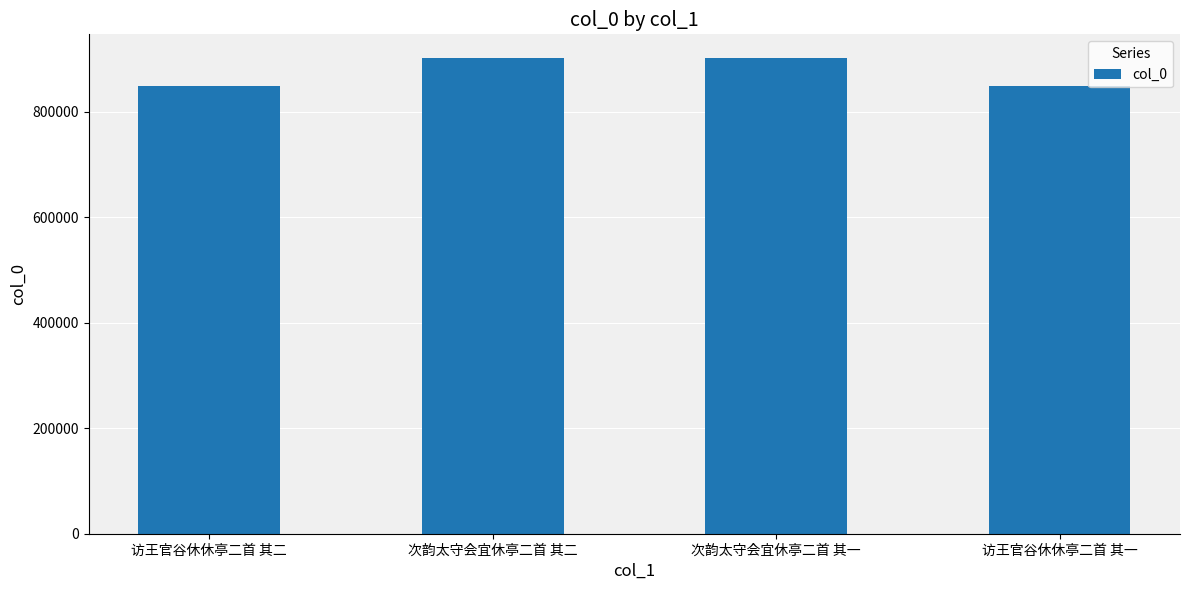

Read the value at 次韵太守会宜休亭二首 其一.

901933